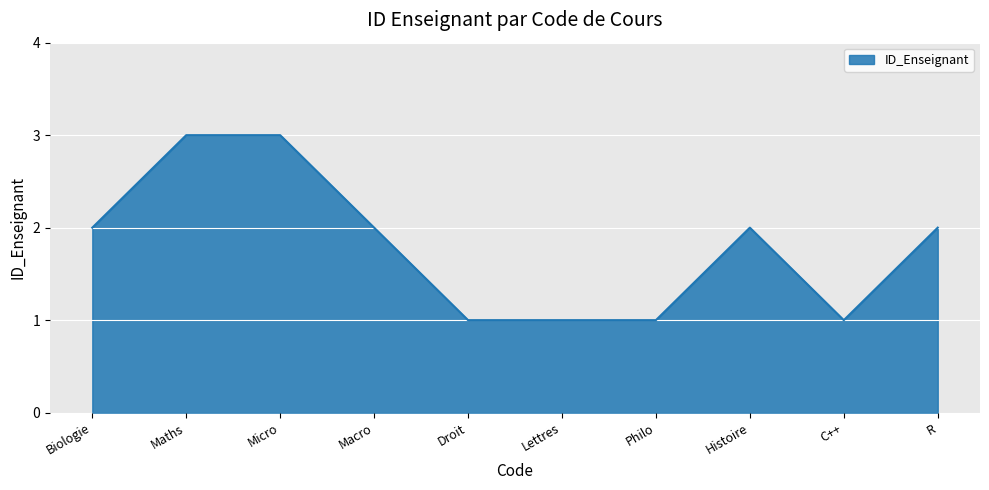

What position from the left is Maths?

2